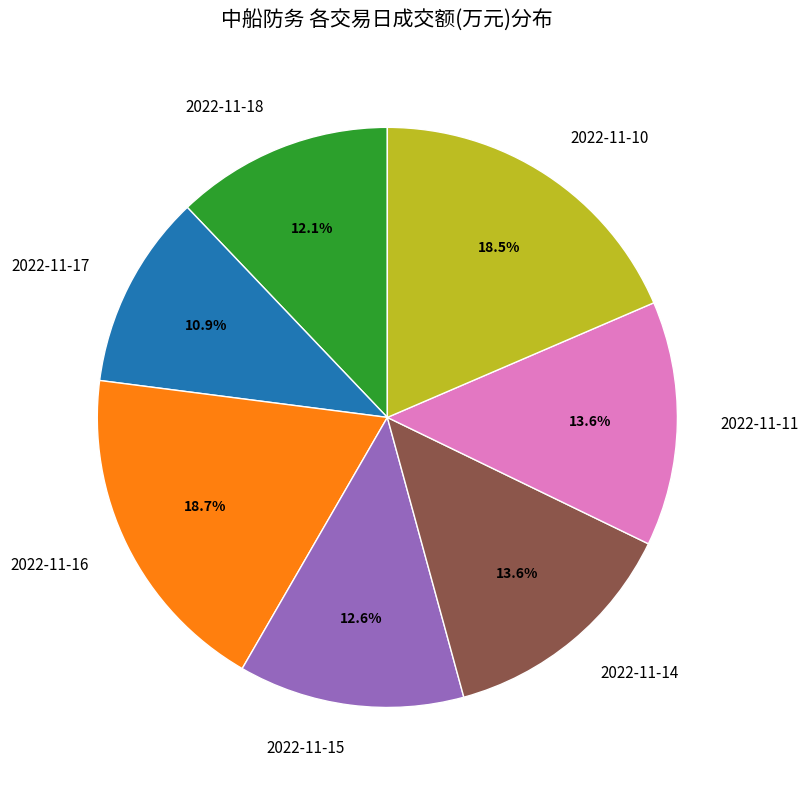

To the nearest percent, what percentage of the pie is 2022-11-17?

11%